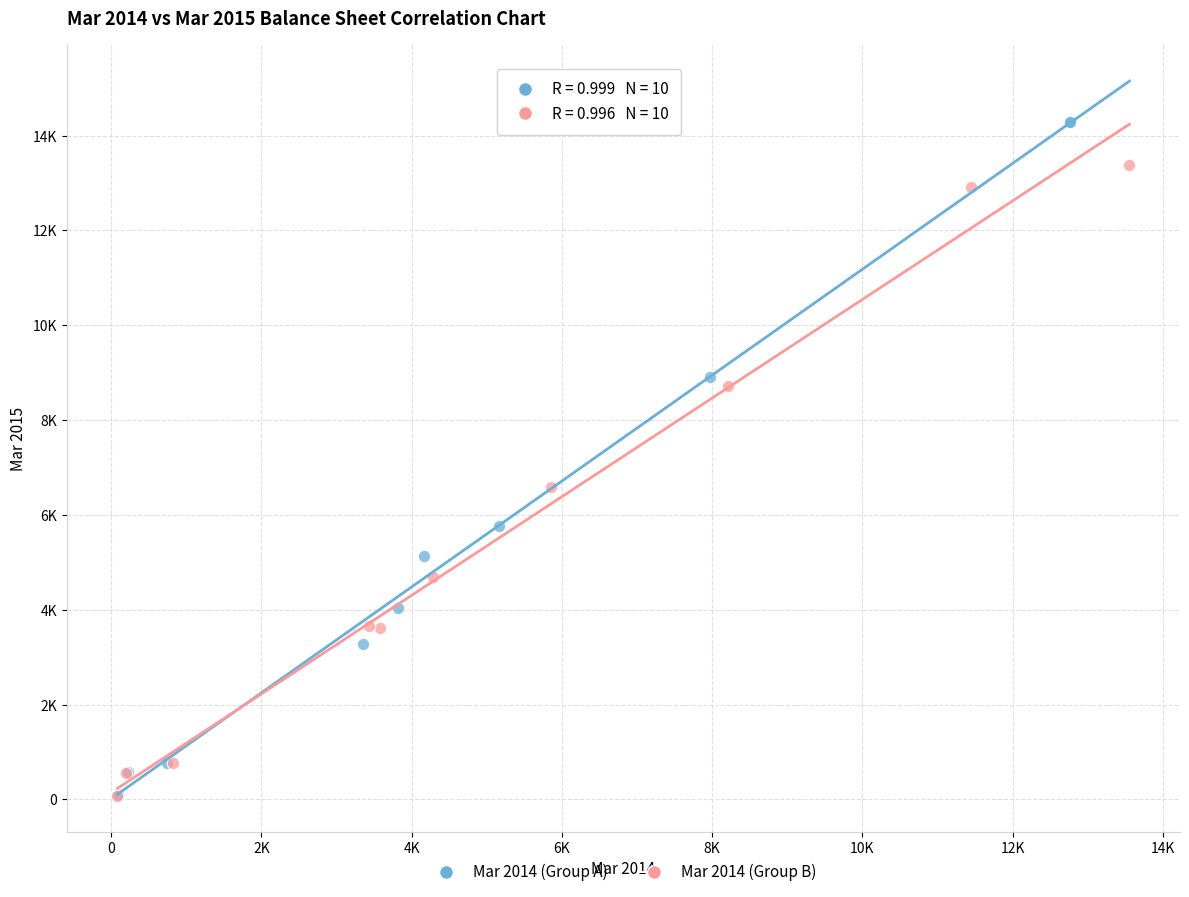

Which series contains the highest Y value?

Mar 2014 (Group A)